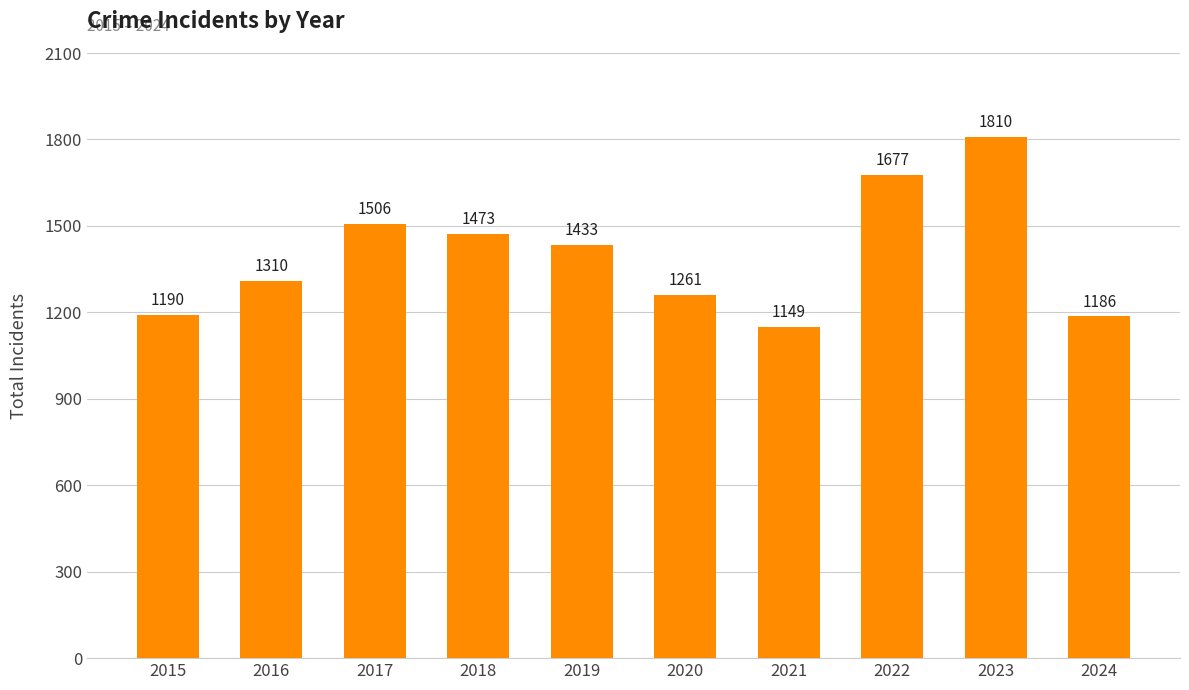

The value at 2023 is 1810. True or false?

True